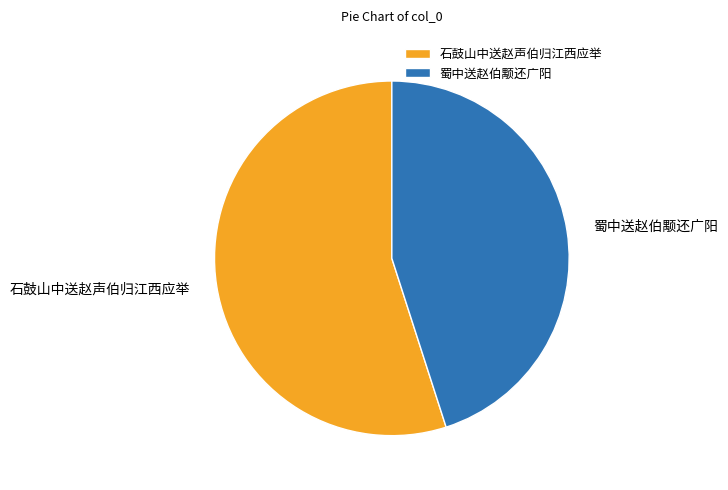

Which has a higher value, 蜀中送赵伯颙还广阳 or 石鼓山中送赵声伯归江西应举?

石鼓山中送赵声伯归江西应举